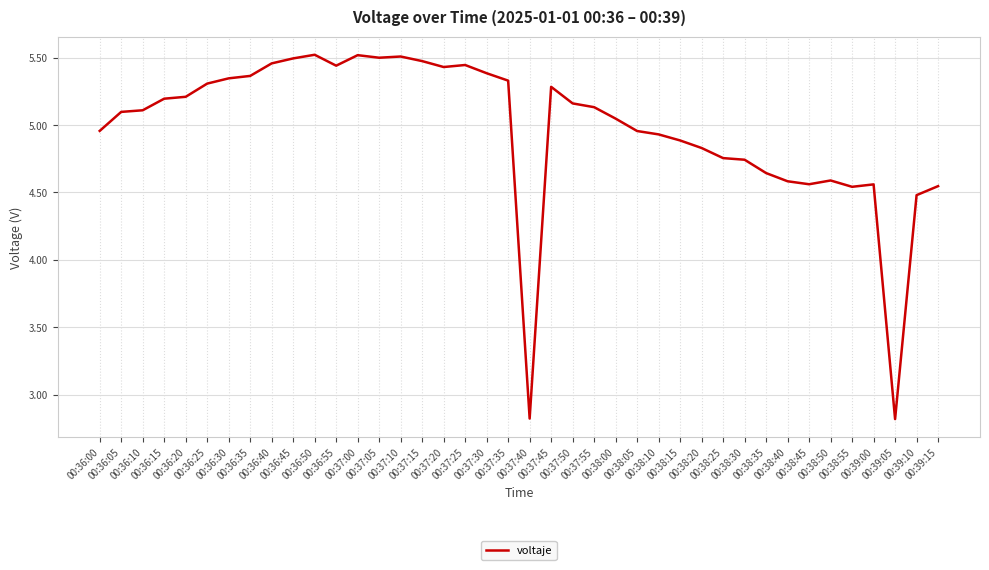

What position from the left is 00:36:10?

3